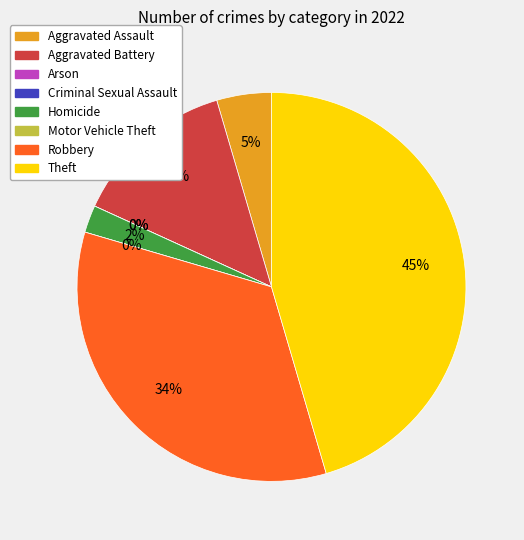

Which category has the biggest portion of the pie?

Theft